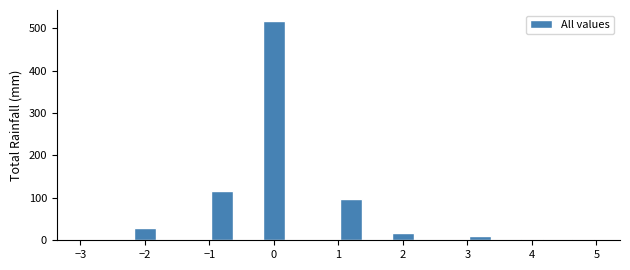

Reading left to right, list every bar in this chart as the range it spans on the x-axis followed by its height. The values are not printed on the chart, so give them approximately, as read against the axis.

-3.0 to -2.6: under 10
-2.6 to -2.2: 0
-2.2 to -1.8: 30
-1.8 to -1.4: 0
-1.4 to -1.0: 0
-1.0 to -0.6: 120
-0.6 to -0.2: 0
-0.2 to 0.2: 520
0.2 to 0.6: 0
0.6 to 1.0: 0
1.0 to 1.4: 100
1.4 to 1.8: 0
1.8 to 2.2: 20
2.2 to 2.6: 0
2.6 to 3.0: 0
3.0 to 3.4: under 10
3.4 to 3.8: 0
3.8 to 4.2: under 10
4.2 to 4.6: 0
4.6 to 5.0: under 10